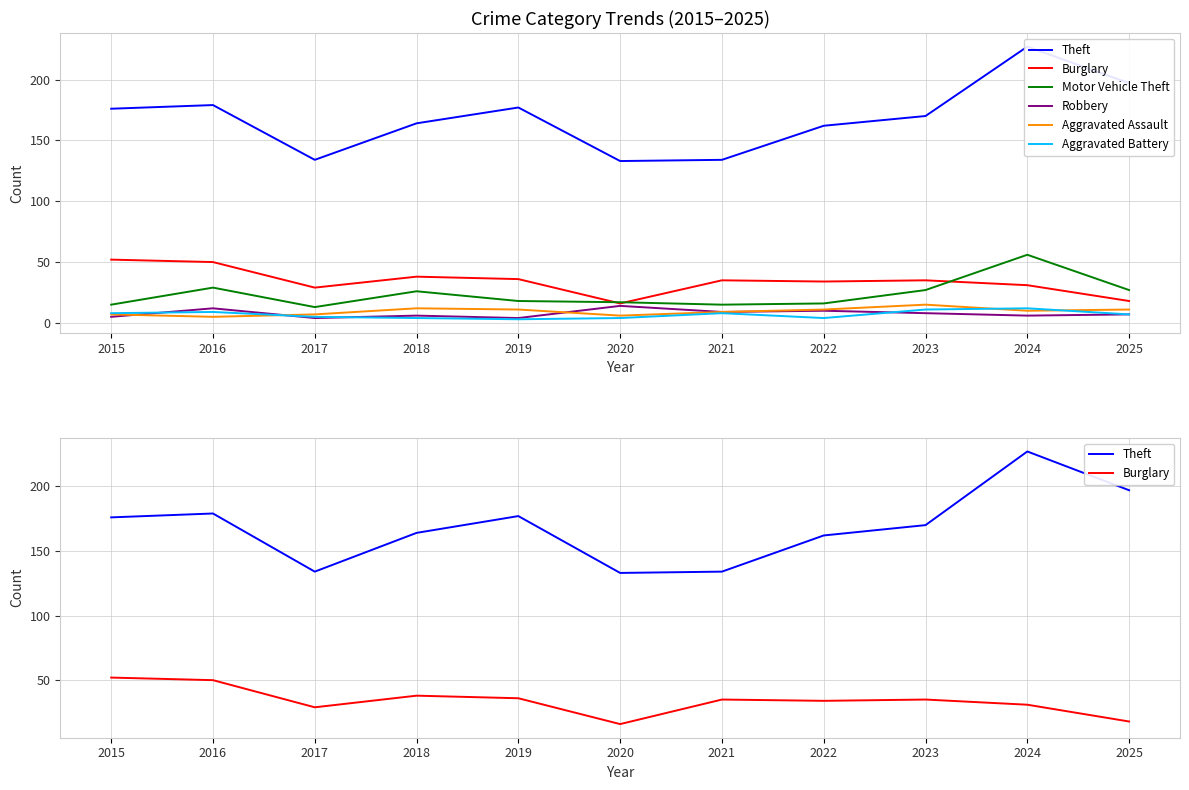

True or false: Aggravated Battery and Aggravated Assault cross at least once.

True